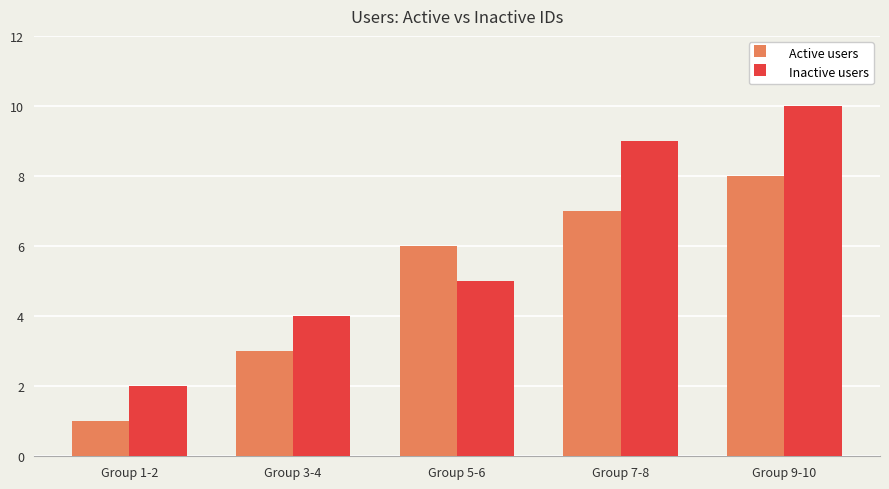

What are all the series names shown in the legend?

Active users, Inactive users